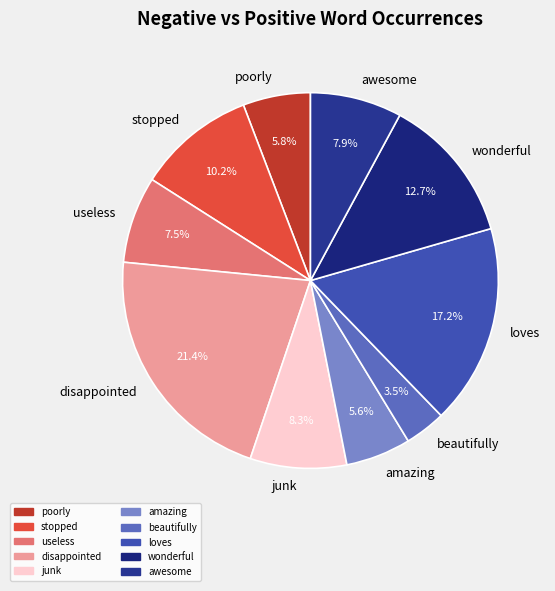

Does wonderful account for over 50% of the chart?

No